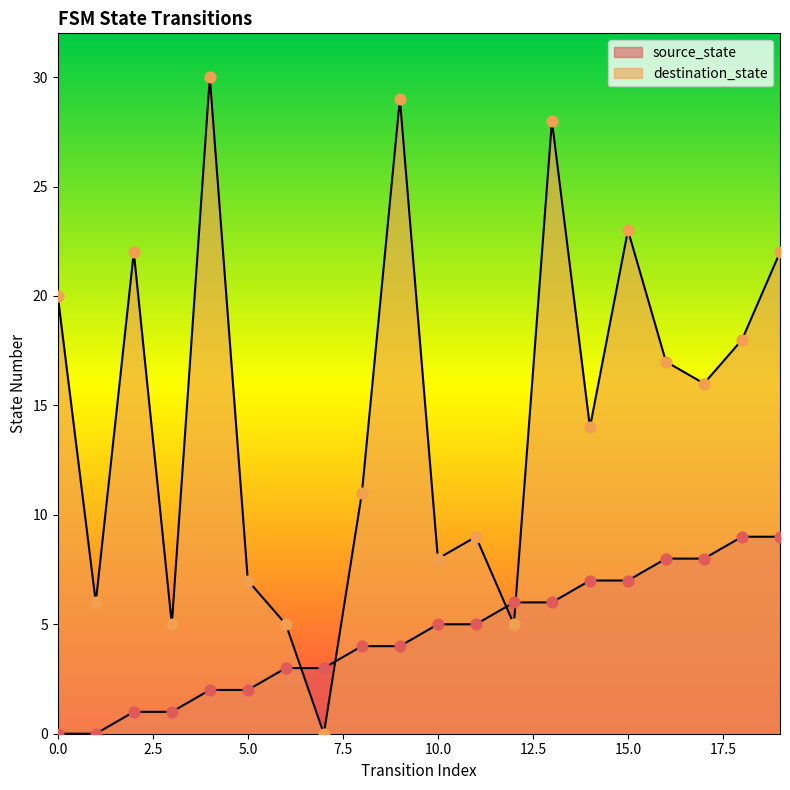

Which series has the widest spread of Y values?

destination_state